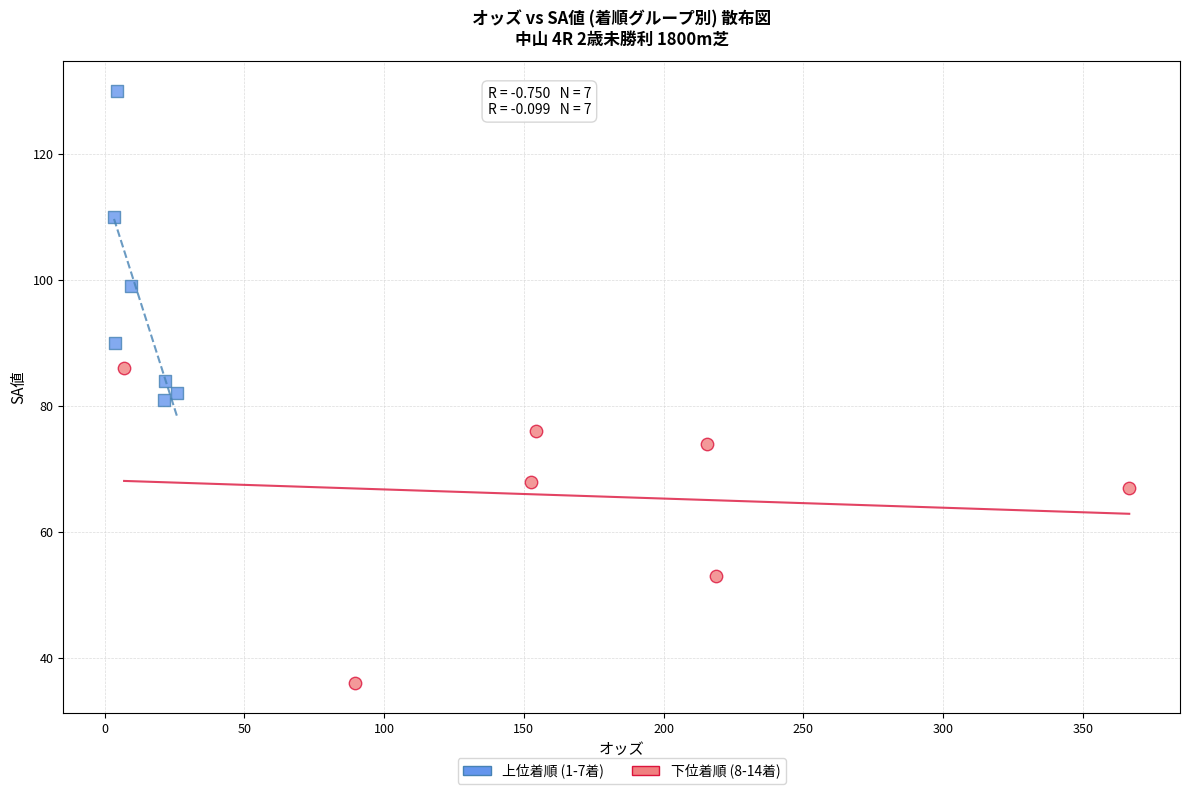

Which series reaches the maximum Y coordinate?

上位着順 (1-7着)